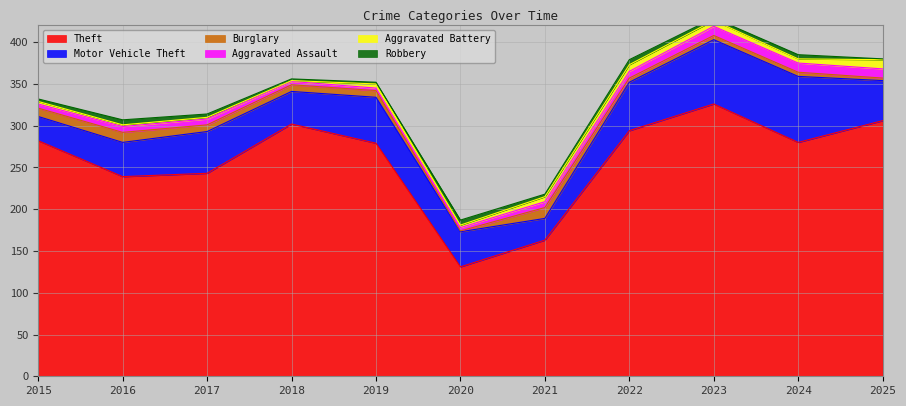

What is the minimum value for Theft?

131